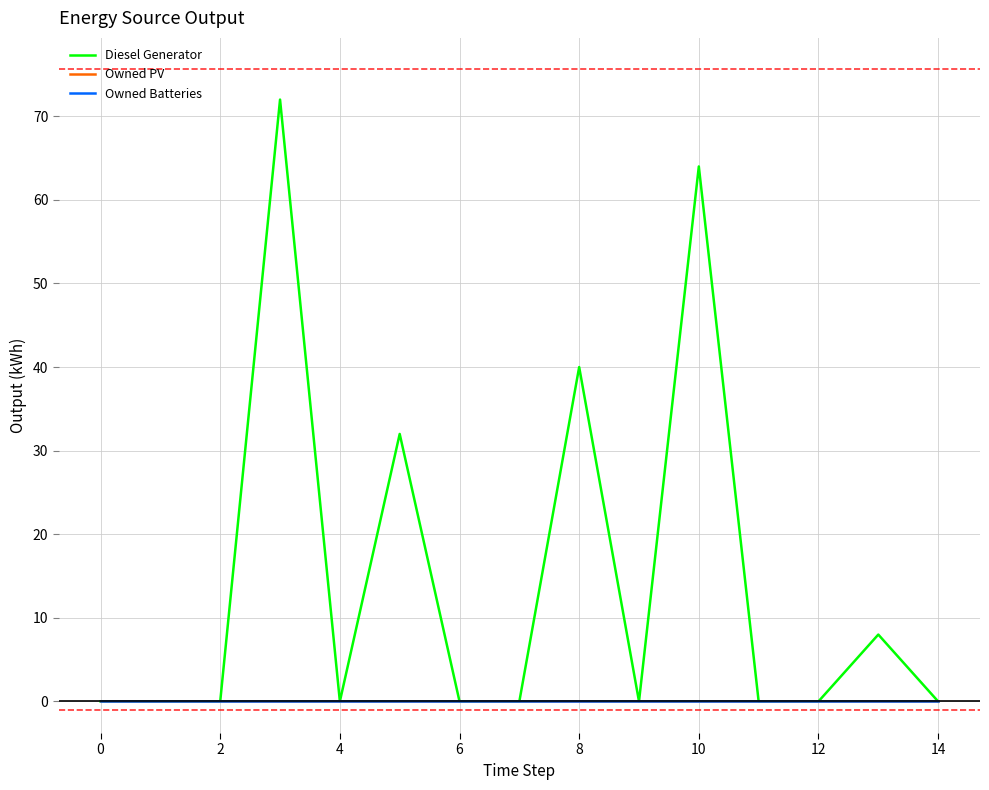

True or false: Owned Batteries has more than 1 points higher than both neighbors.

False